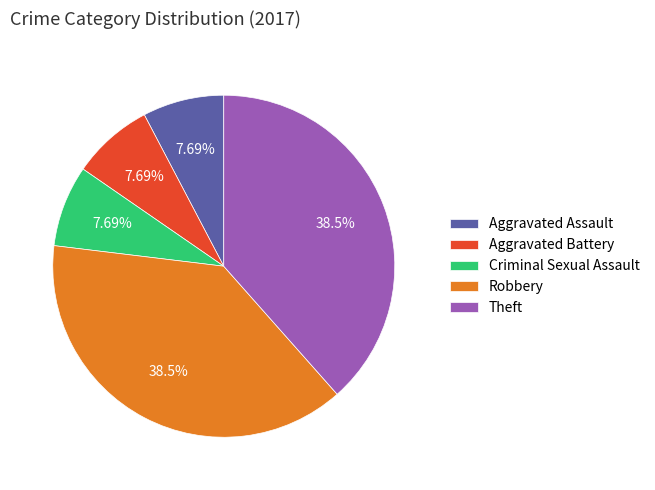

Does Robbery account for over 50% of the chart?

No